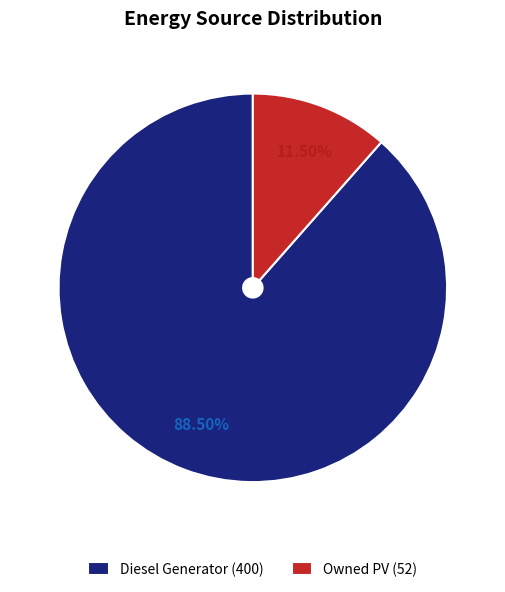

Count the number of slices in the pie.

2